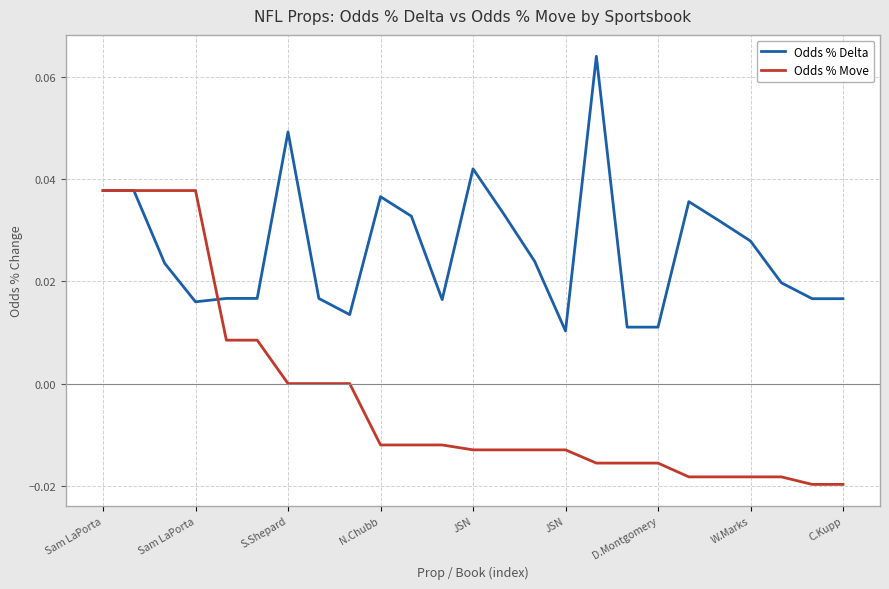

List the series in order of their peak value, lowest first.

Odds % Move, Odds % Delta